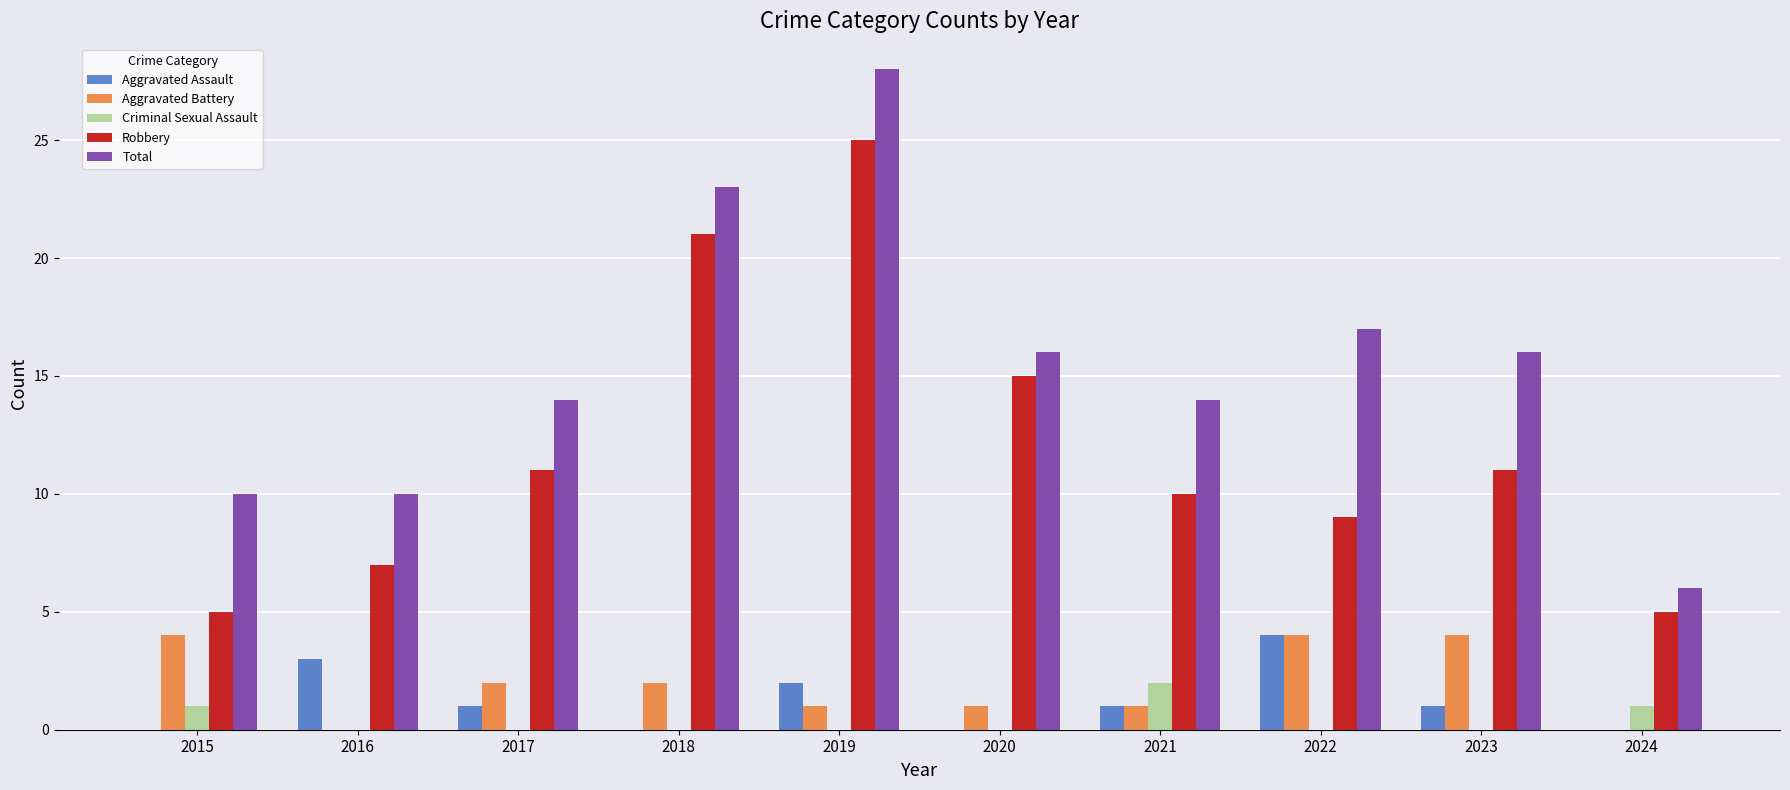

The Criminal Sexual Assault series shows 1 at 2015. True or false?

True